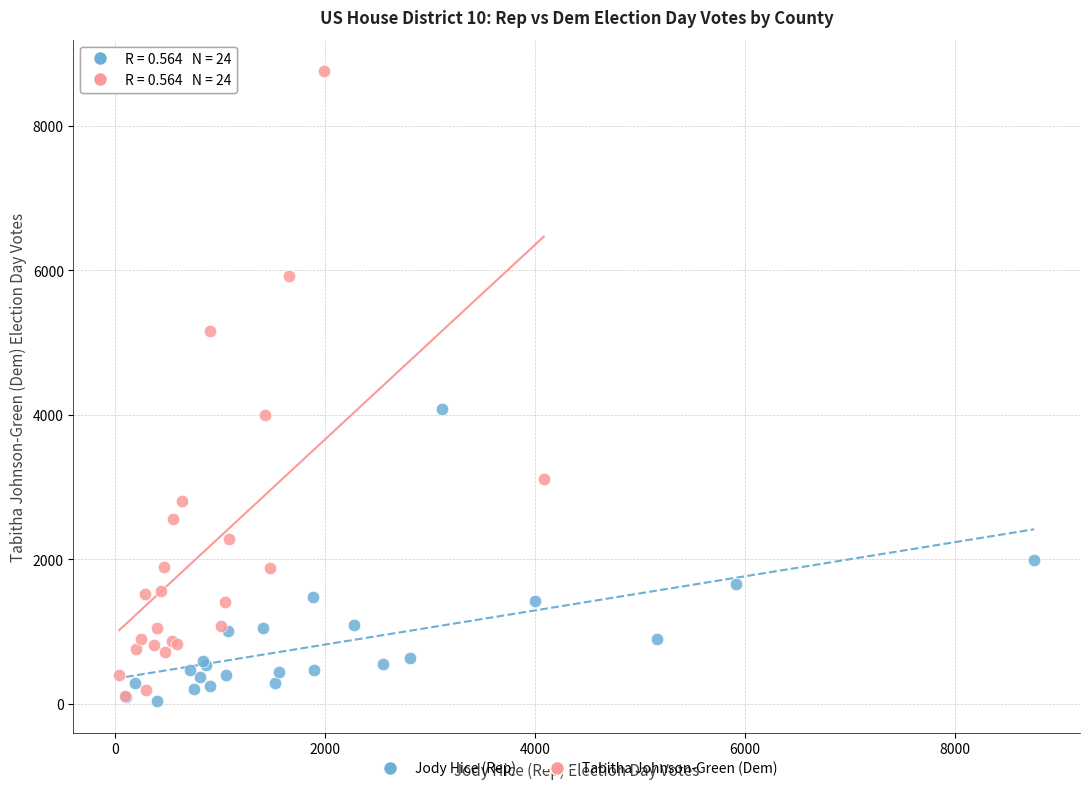

Which series contains the highest Y value?

Tabitha Johnson-Green (Dem)